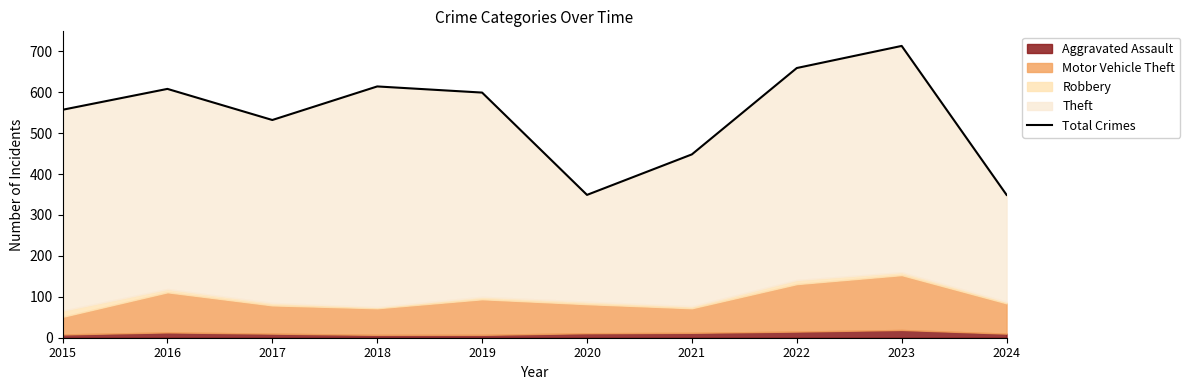

How many points are higher than both their immediate neighbors (excluding endpoints)?

3